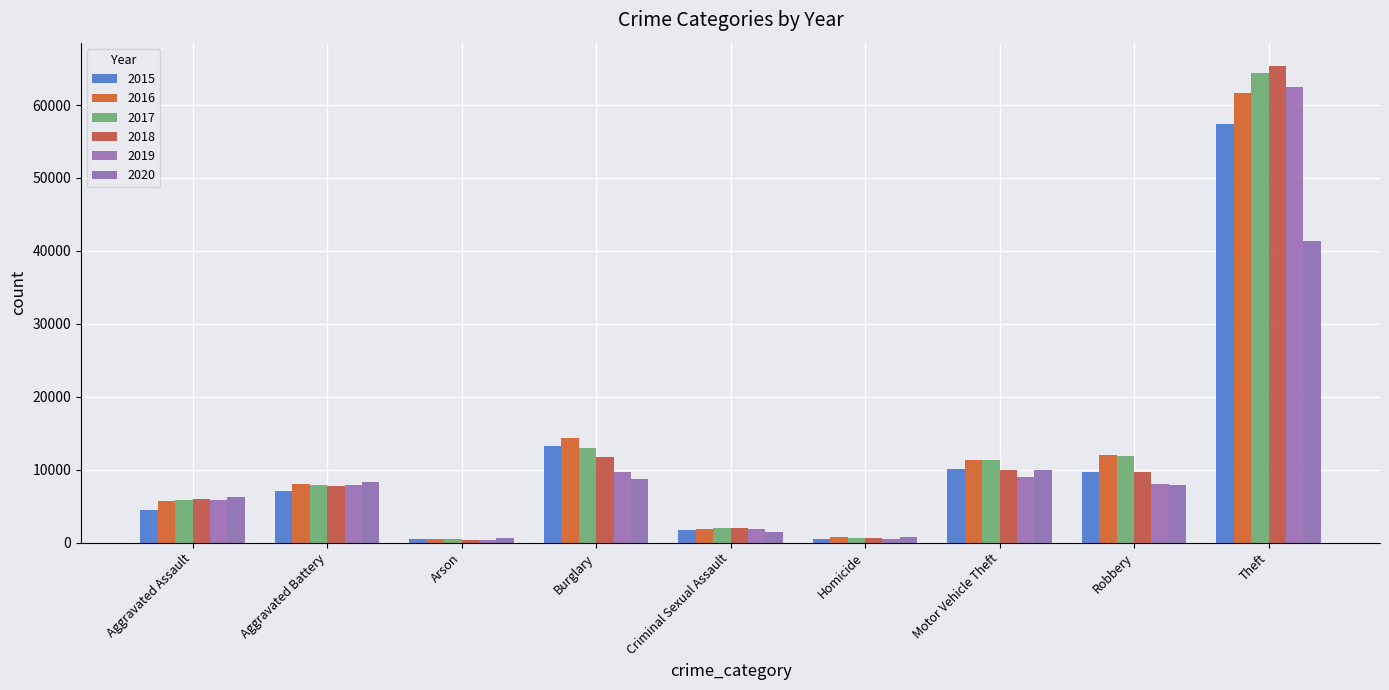

Where does the 2020 series first go above 7855?

Aggravated Battery